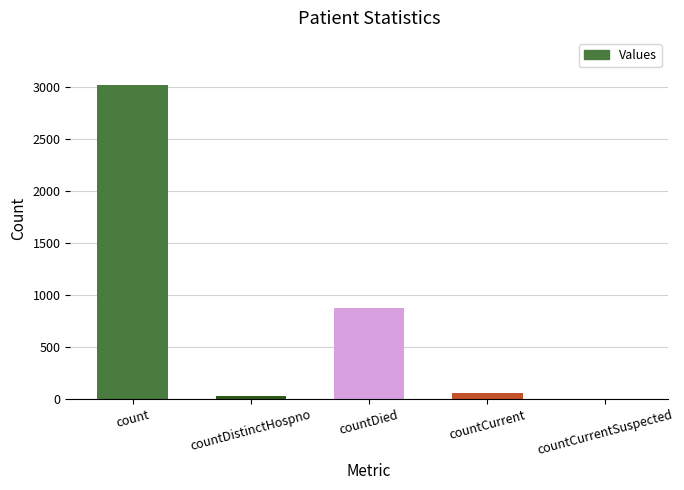

Where does the data first go above 58?

count